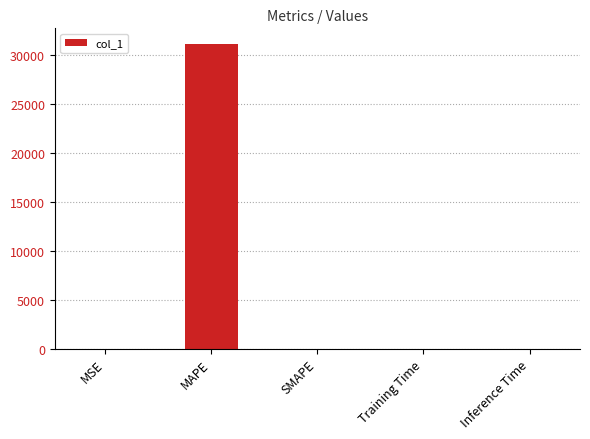

The value at MAPE is 55029.5. True or false?

False